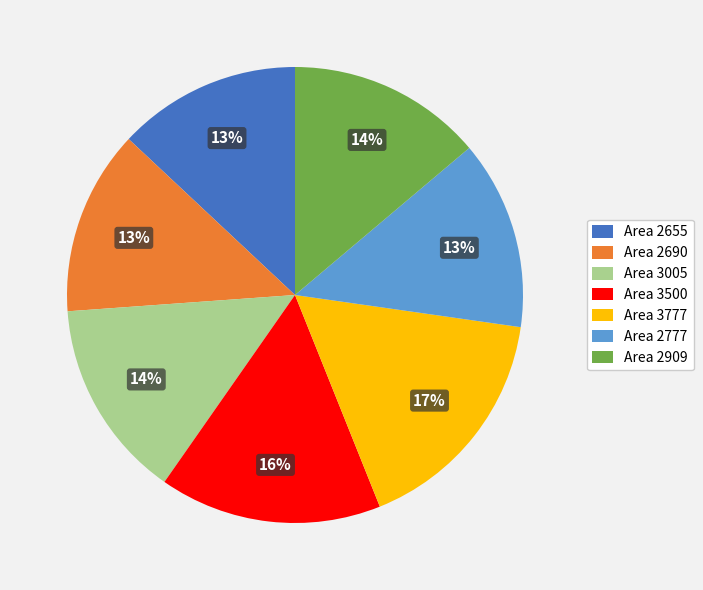

Which category has the biggest portion of the pie?

Area 3777